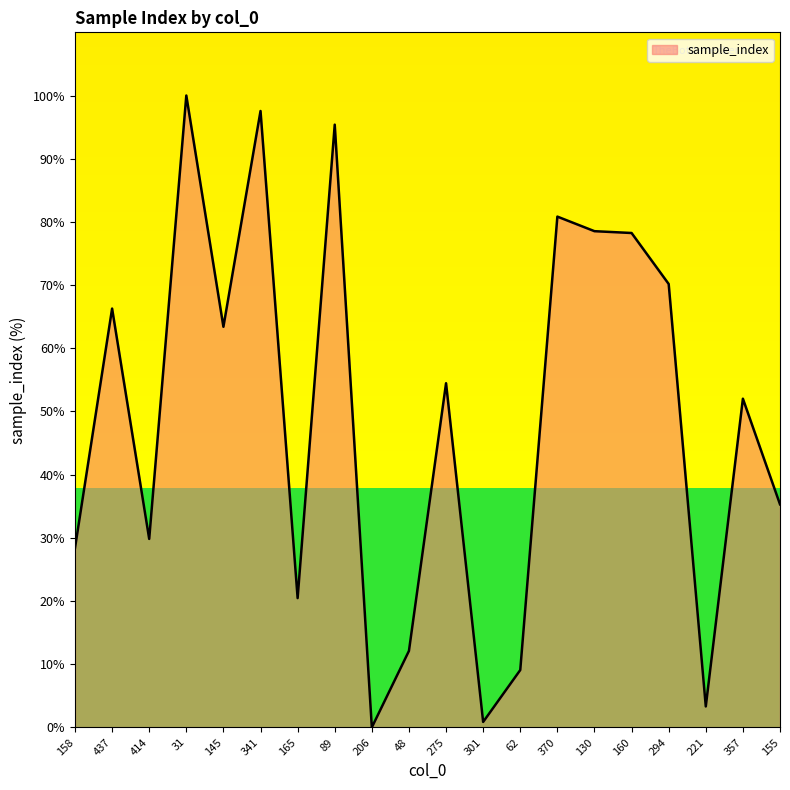

Between 62 and 165, which is larger?

165